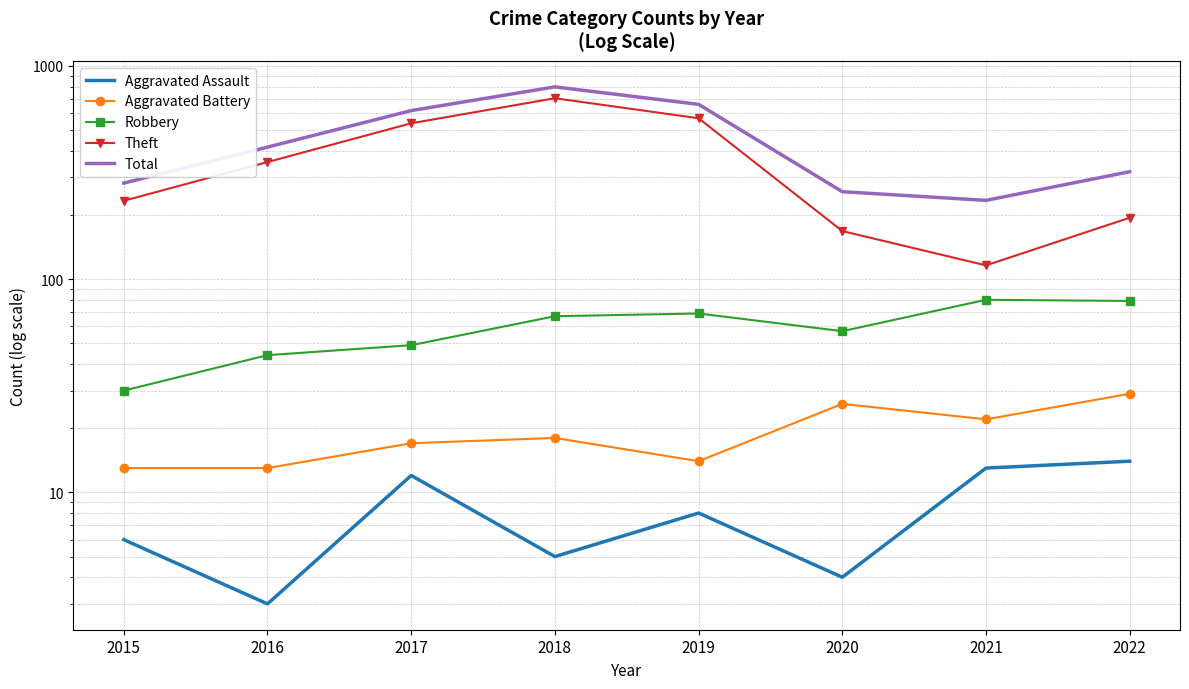

True or false: Aggravated Assault and Total intersect in this chart.

False